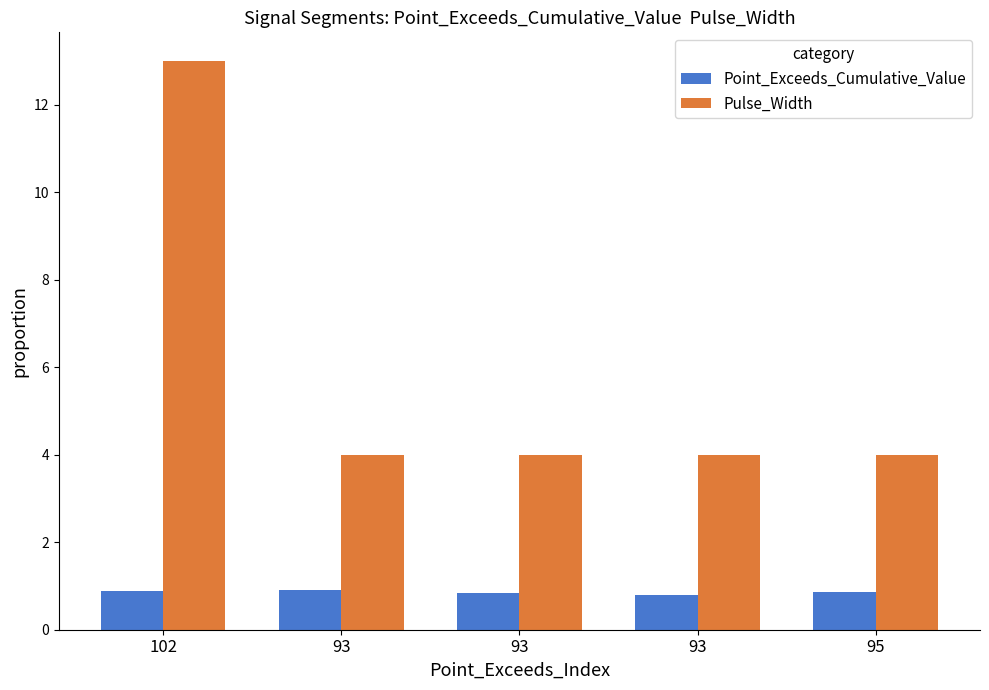

Which series changed the most between 102 and 93?

Pulse_Width